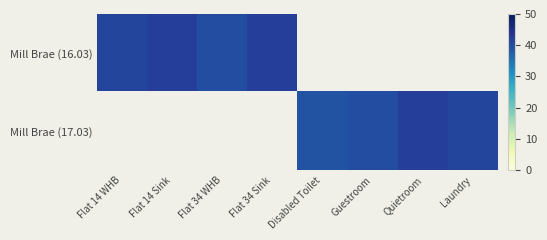

List the series in order of their overall mean, highest first.

Mill Brae (16.03), Mill Brae (17.03)